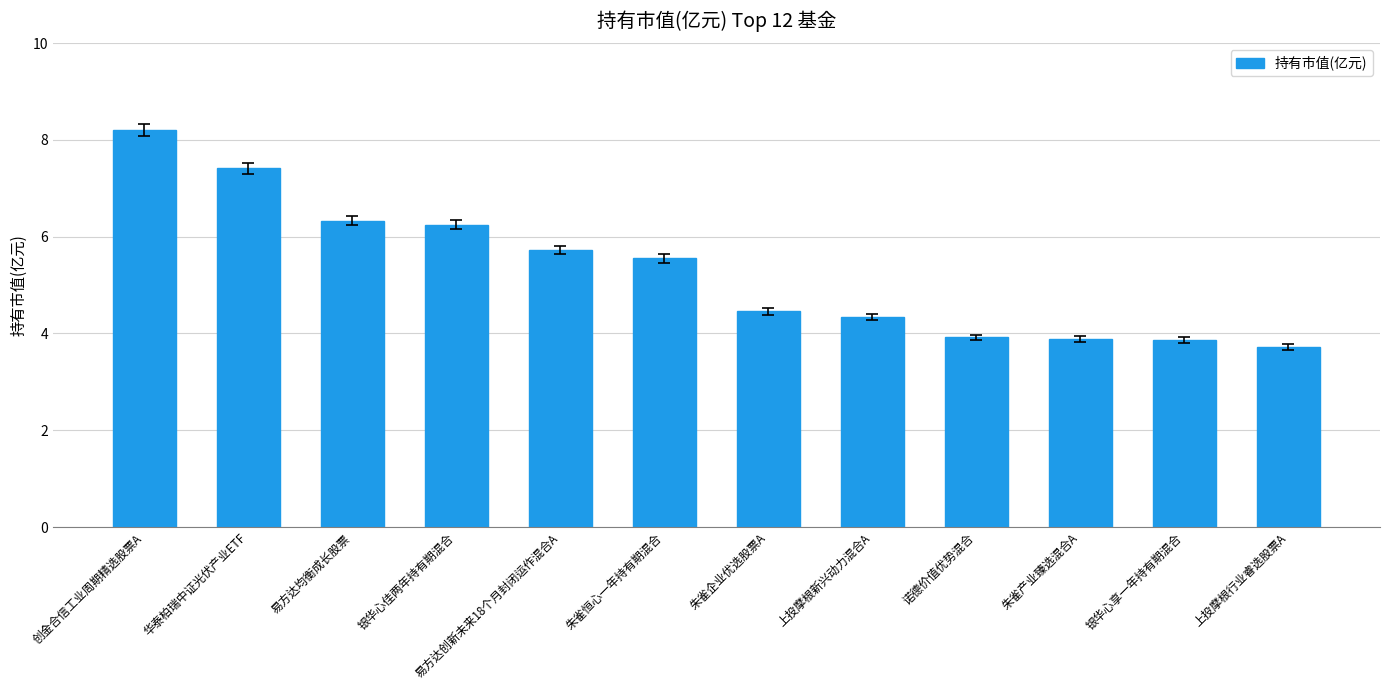

How many bars are there in total?

12